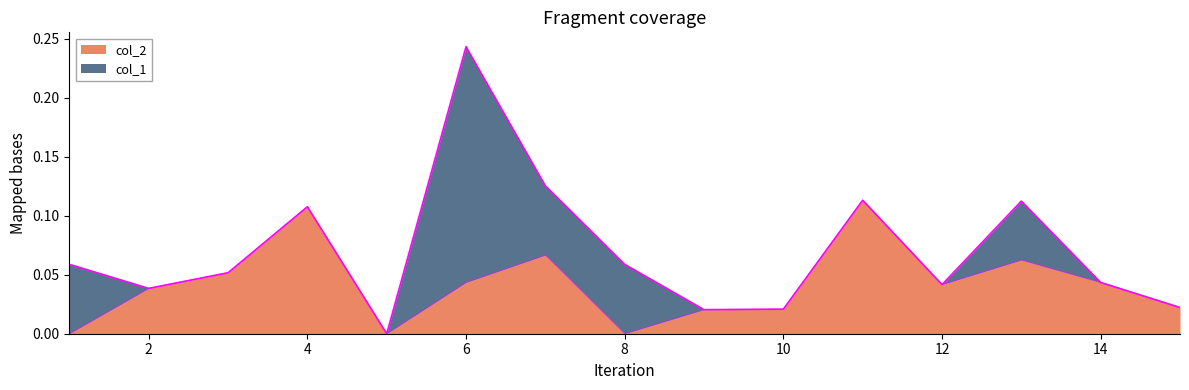

Reading left to right, what are all the values shown in this chart?

0.0	0.0	0.1	0.1	0.0	0.0	0.1	0.0	0.0	0.0	0.1	0.0	0.1	0.0	0.0